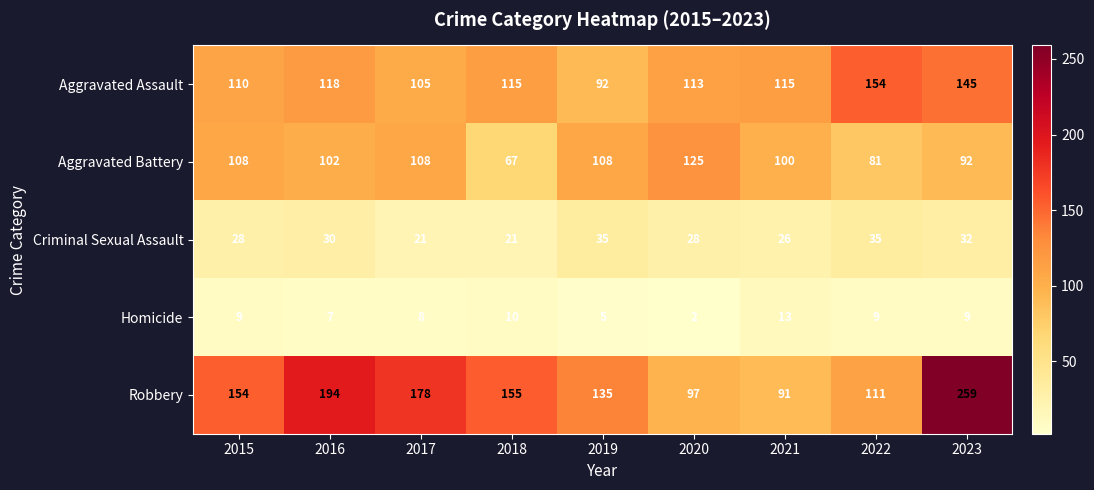

Which label corresponds to the smallest value in the chart?

2020